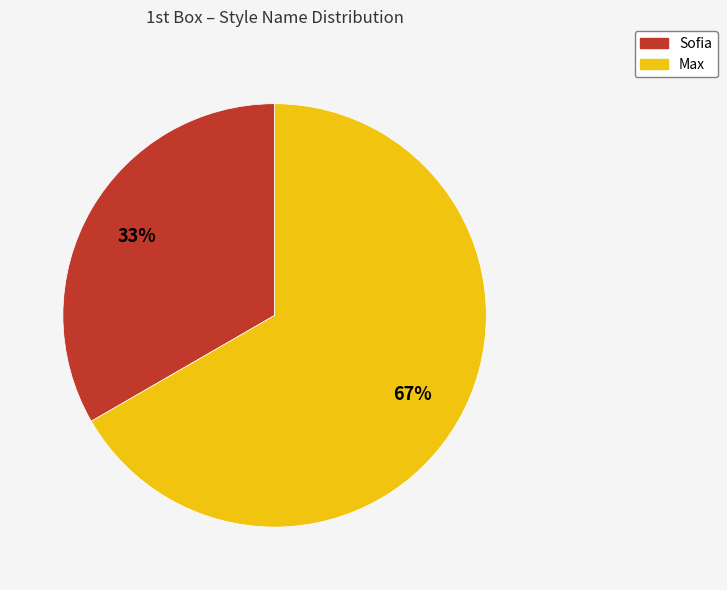

What is the smallest slice in the pie chart?

Sofia